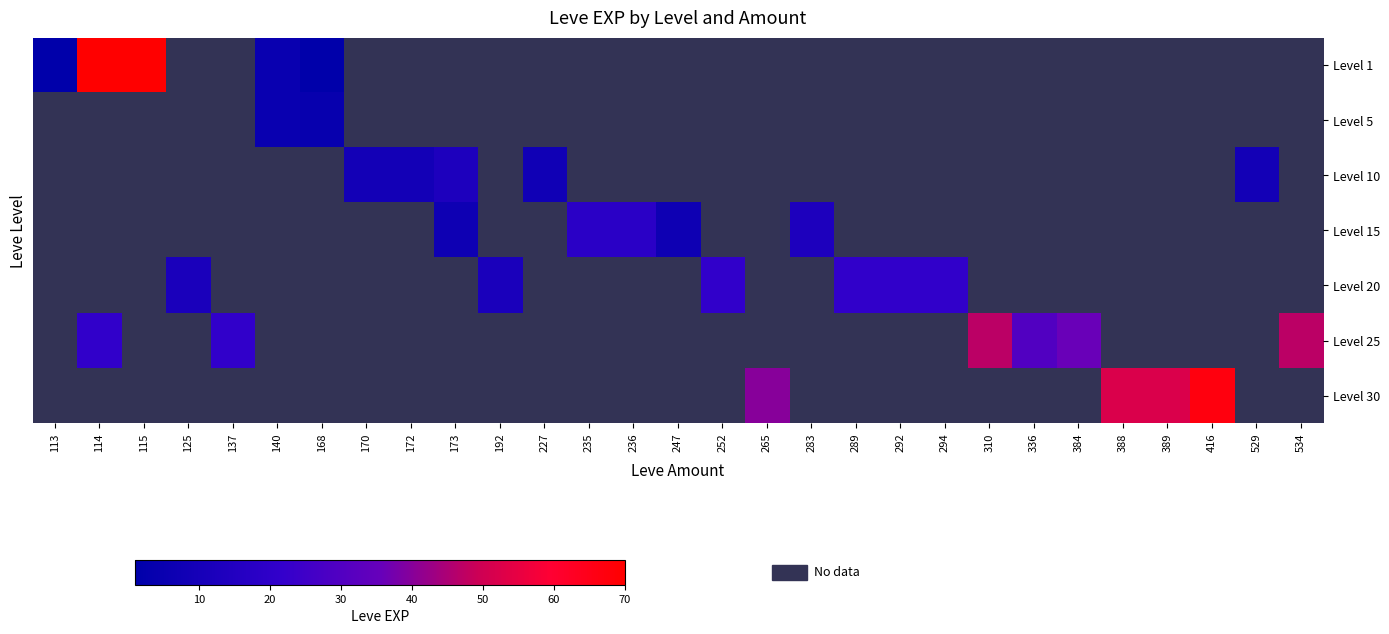

Is it true that Level 1 equals 1.3 at 389?

False